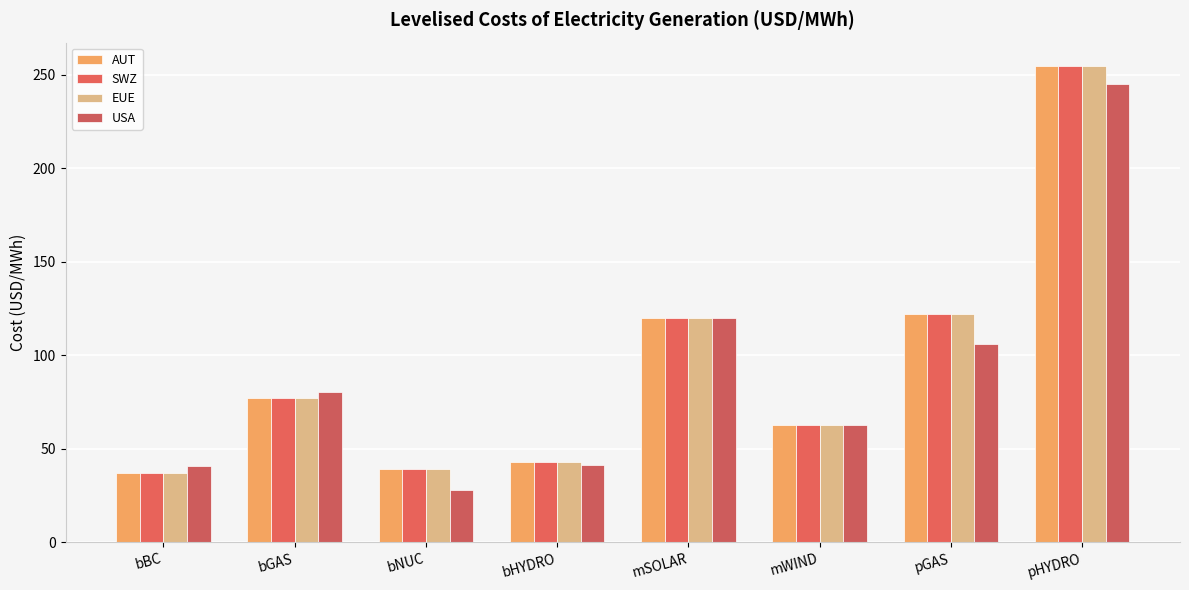

Which category has the lowest value across all series?

bNUC